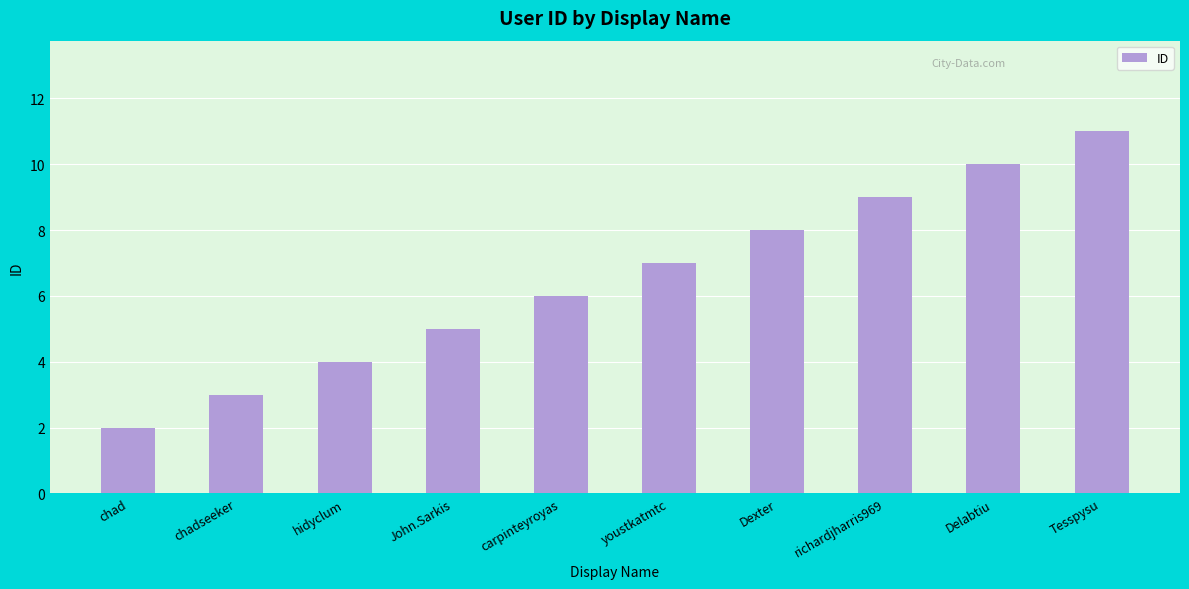

Between youstkatmtc and chadseeker, which is larger?

youstkatmtc